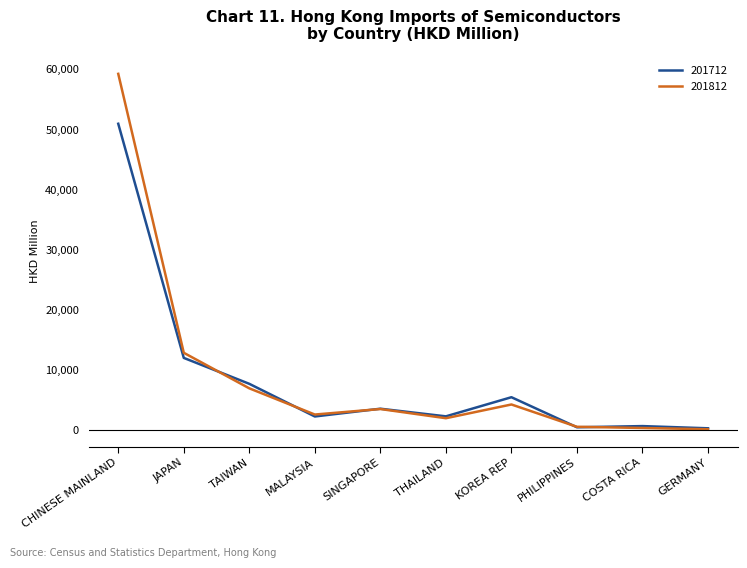

At TAIWAN, list the series in order from smallest to largest.

201812, 201712